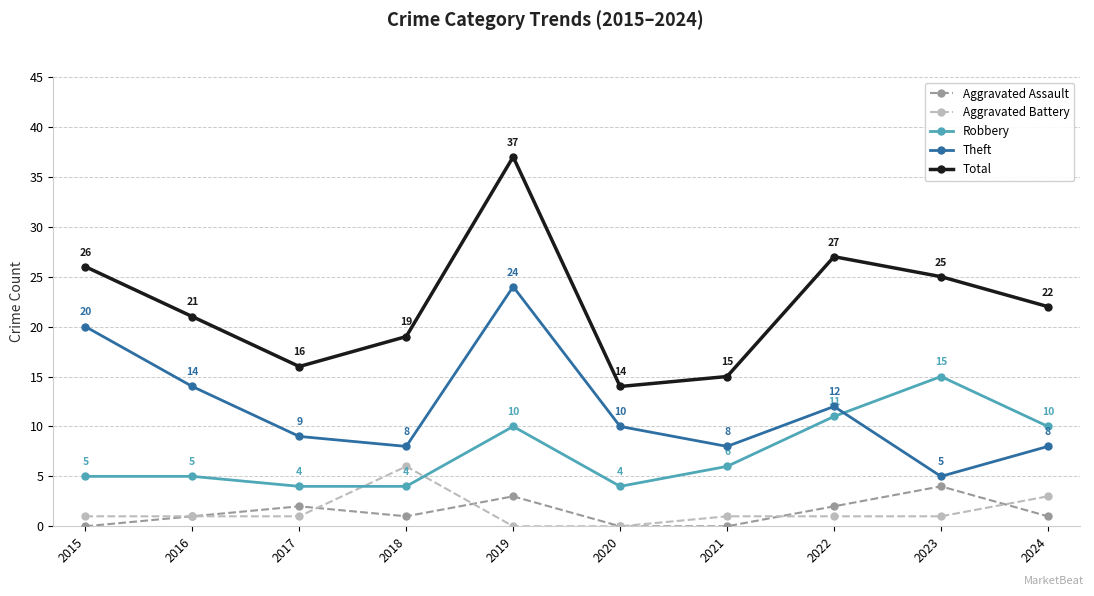

True or false: Robbery has more than 1 interior local peaks.

True